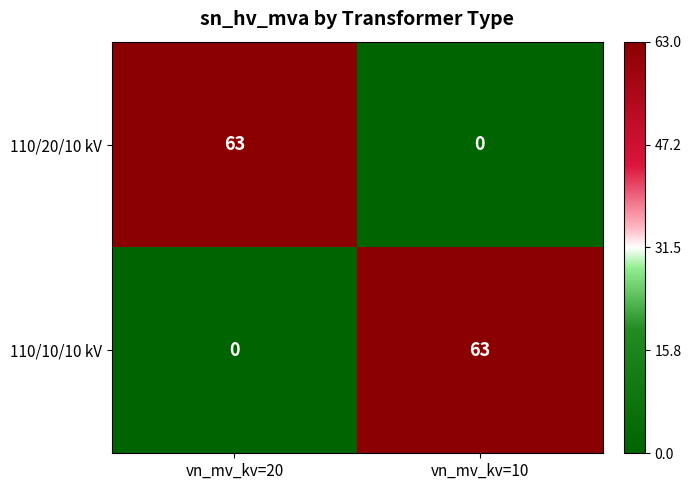

Reading right to left, extract all data points from this chart.

110/20/10 kV: 0	63
110/10/10 kV: 63	0